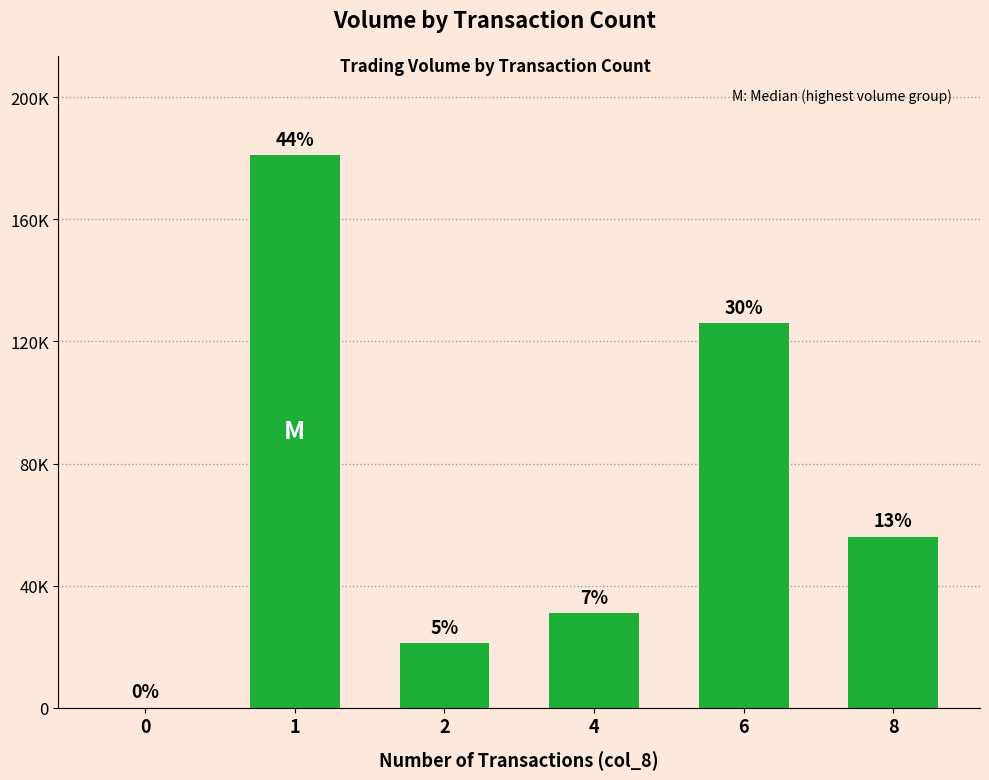

Reading right to left, what are all the values shown in this chart?

56000	126000	31000	21000	181000	0